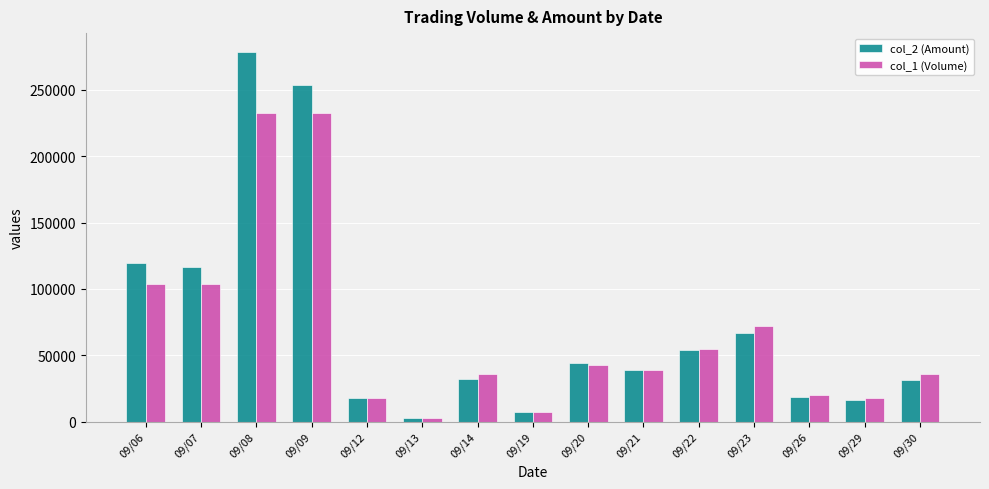

What is the value of the col_2 (Amount) bar at the 9th from the left?

43860